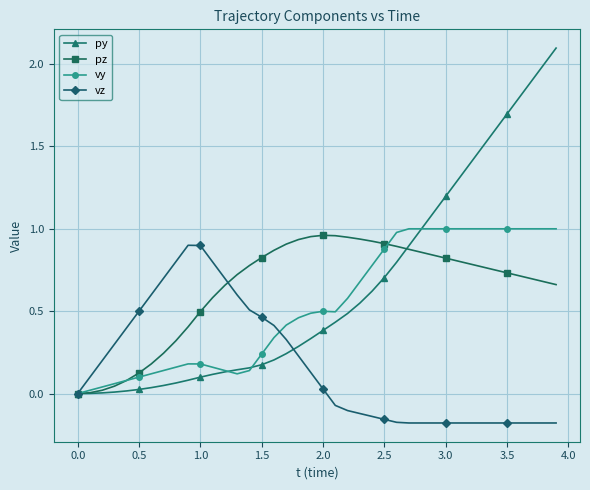

What is the greatest value displayed?

2.1